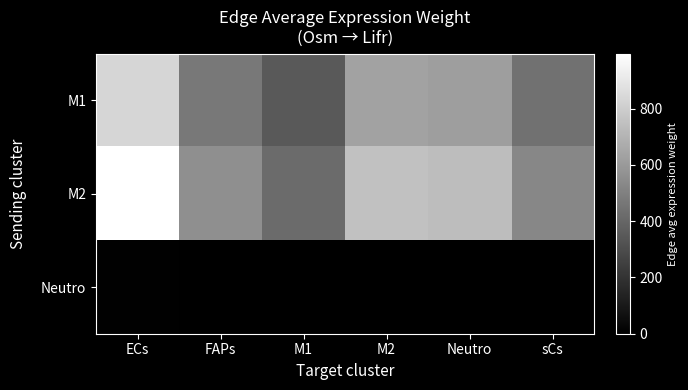

List the series in order of their peak value, highest first.

M2, M1, Neutro